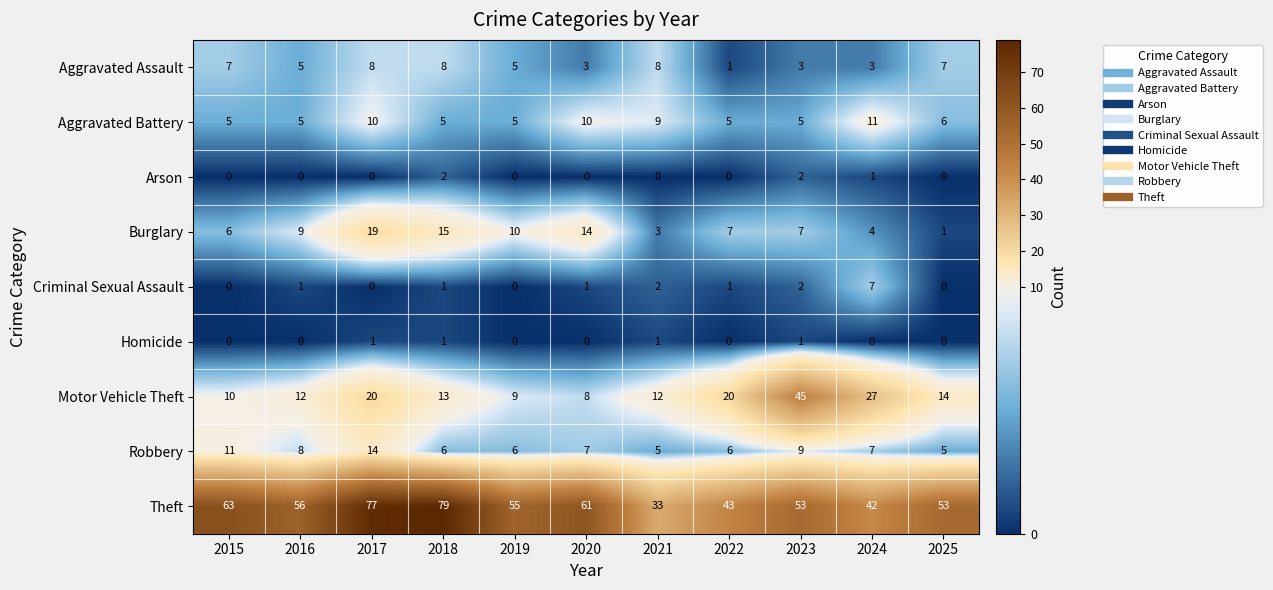

How many series are shown in this chart?

9